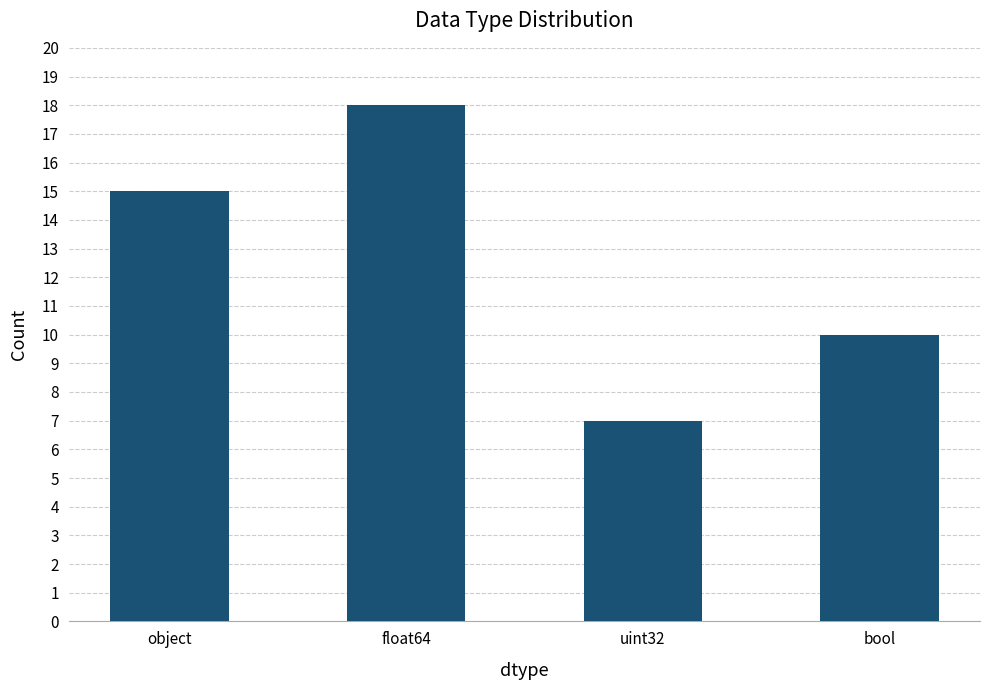

Between object and bool, which is larger?

object